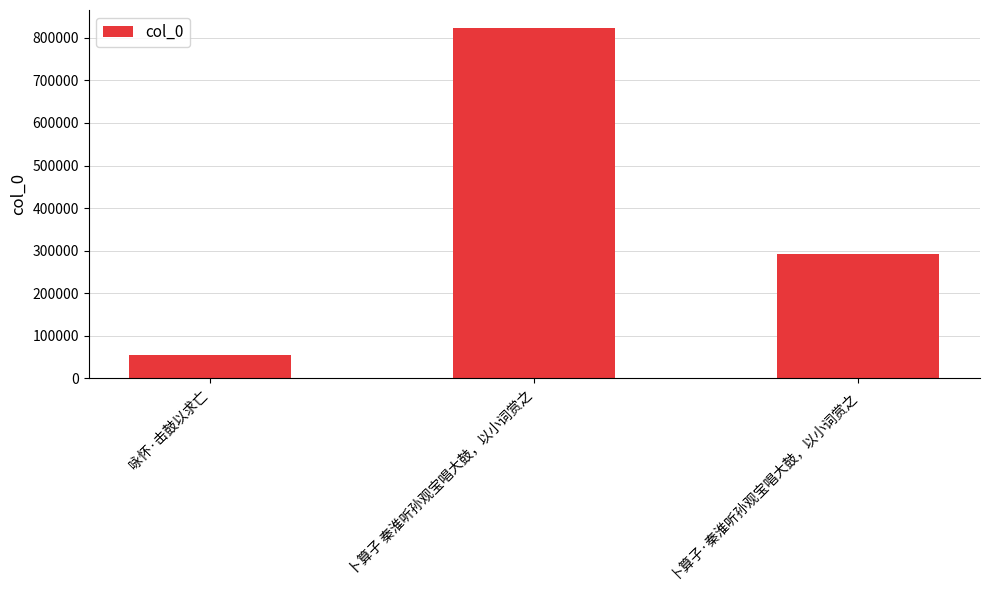

What is the average value?

390109